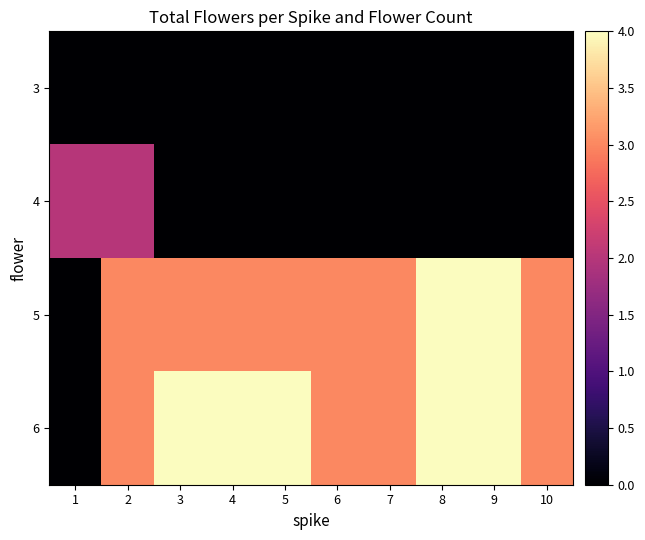

Between 1 and 8, which is larger?

1